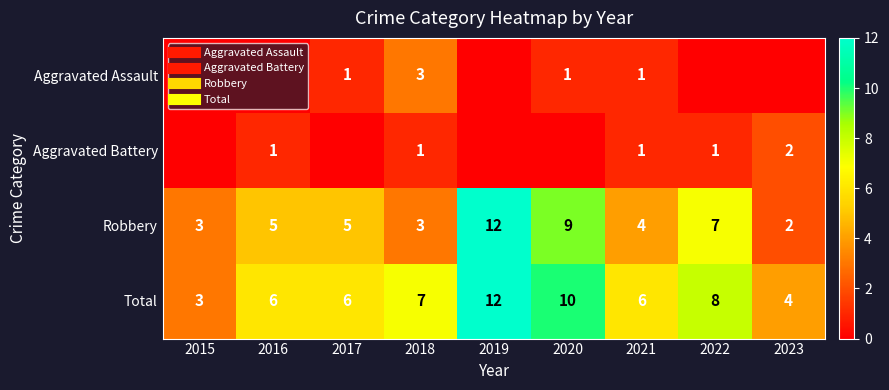

The Aggravated Assault series shows 0 at 2023. True or false?

True